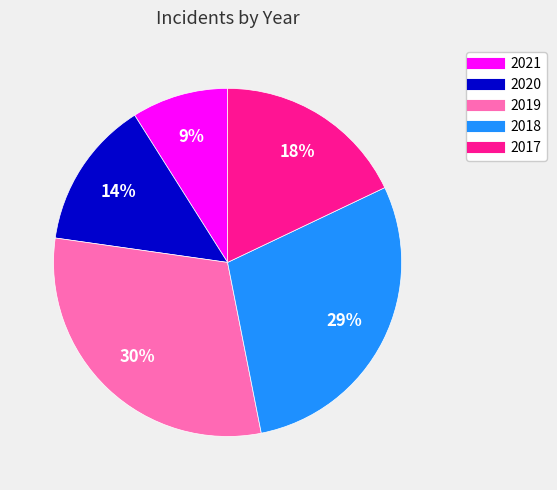

Does 2021 account for over 50% of the chart?

No